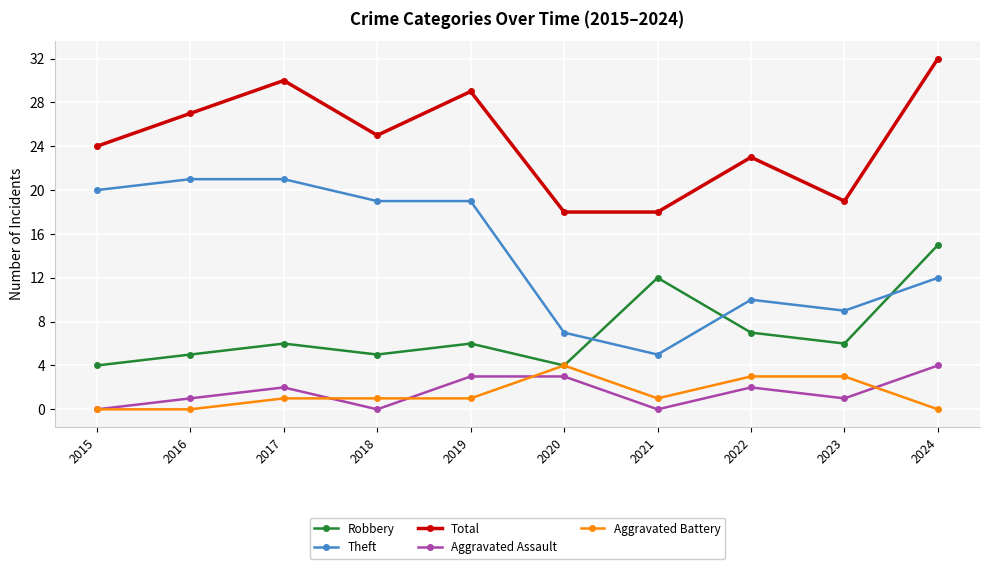

Is the value of Aggravated Assault at 2020 greater than the value of Total at 2017?

No